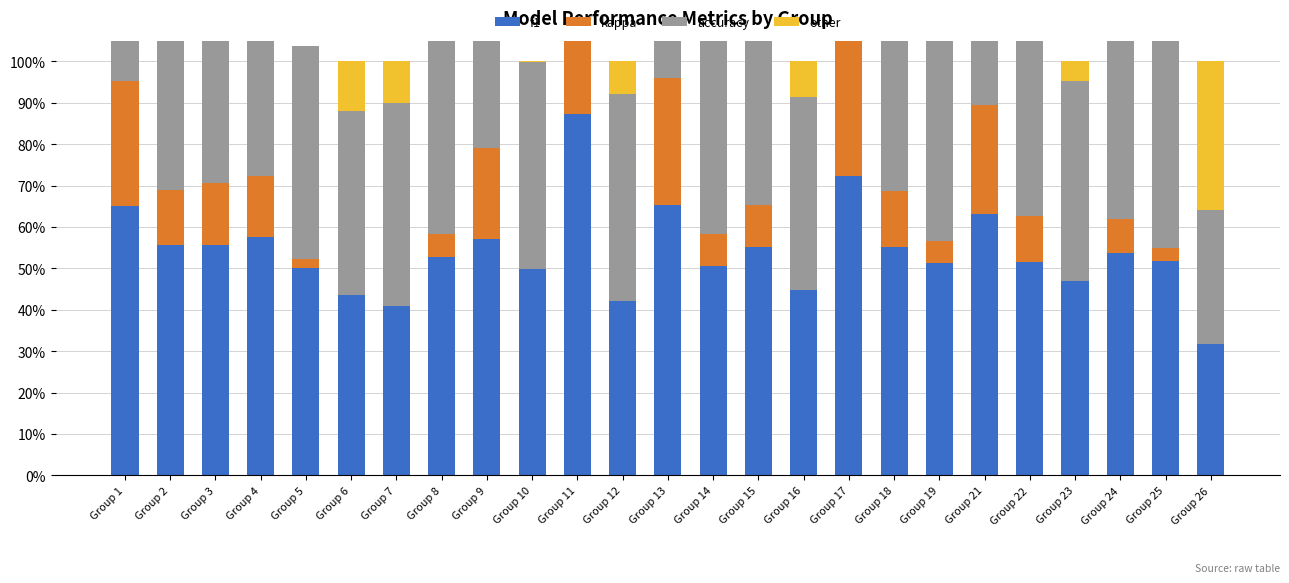

What is the maximum value for kappa?

0.8